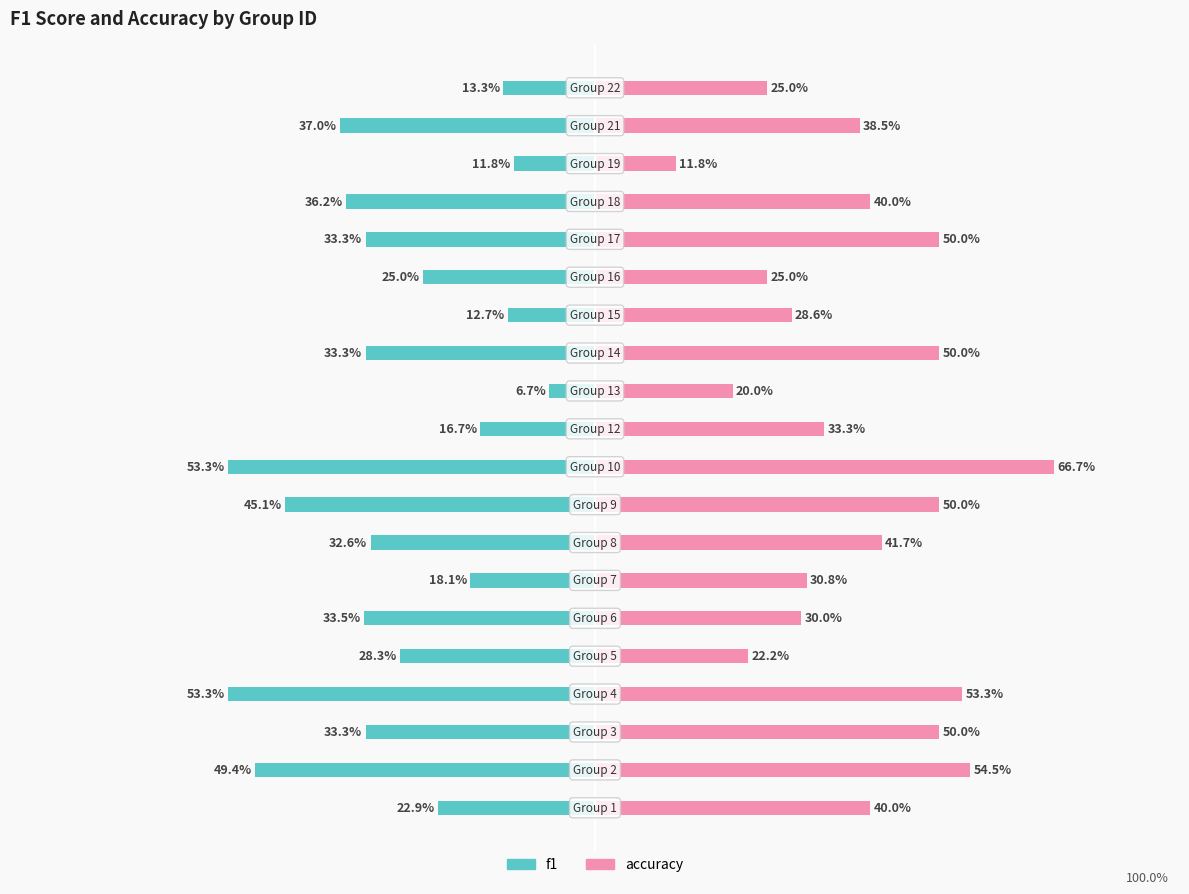

What is the difference between the second highest and second lowest values in the f1 series?

0.4